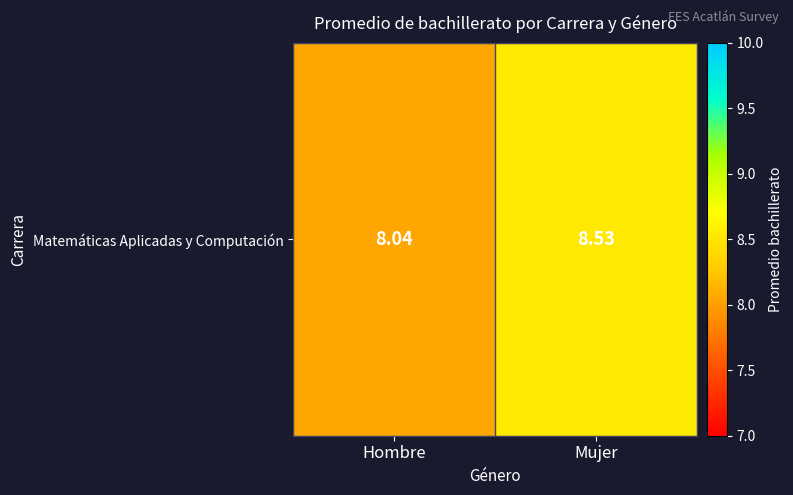

Which has a higher value, Mujer or Hombre?

Mujer